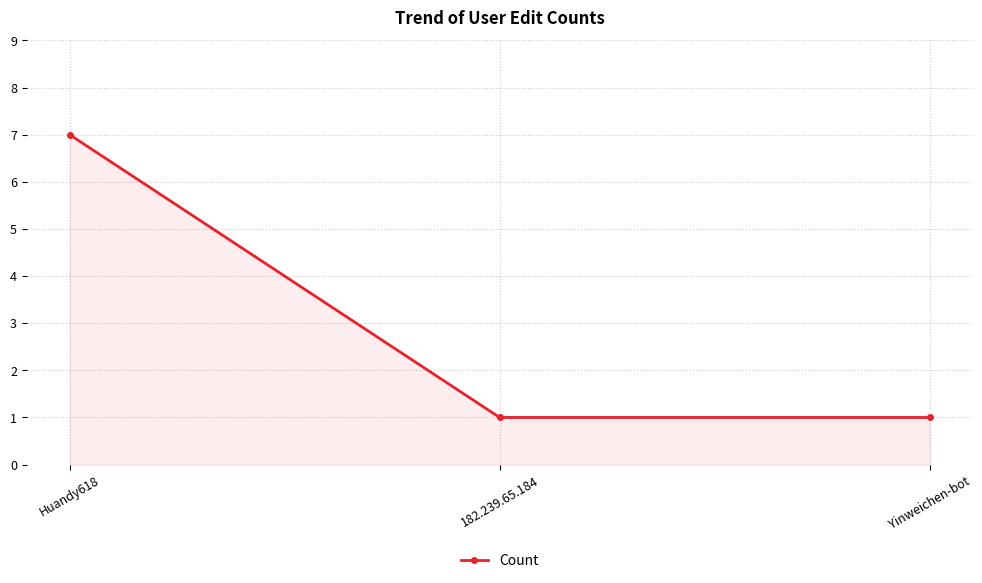

True or false: the data shows 1 at 182.239.65.184.

True